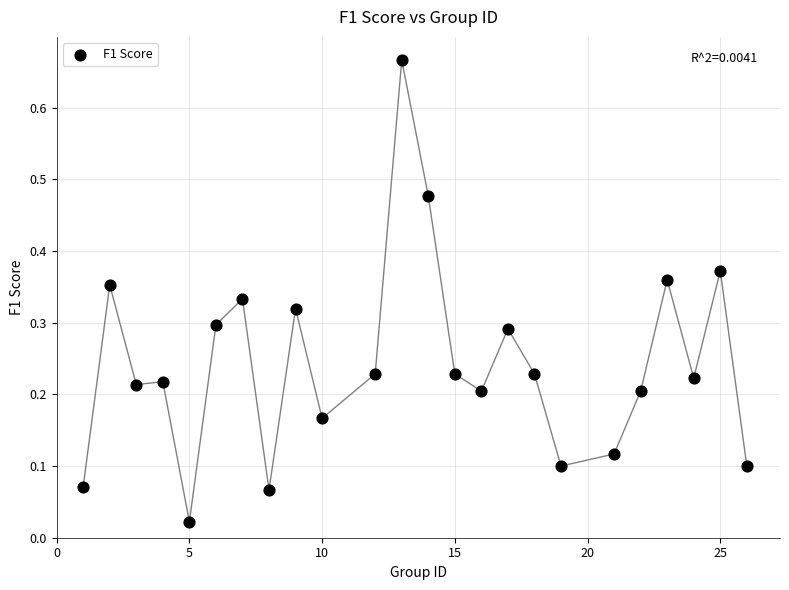

What is the range of Y values (max minus min)?

0.6